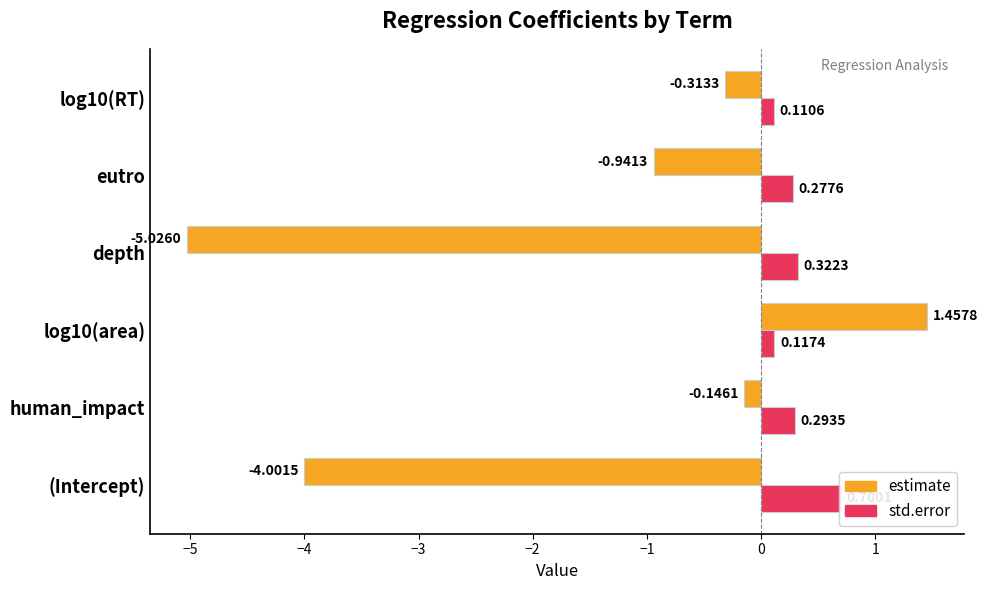

Is the value of estimate at human_impact greater than the value of std.error at log10(area)?

No